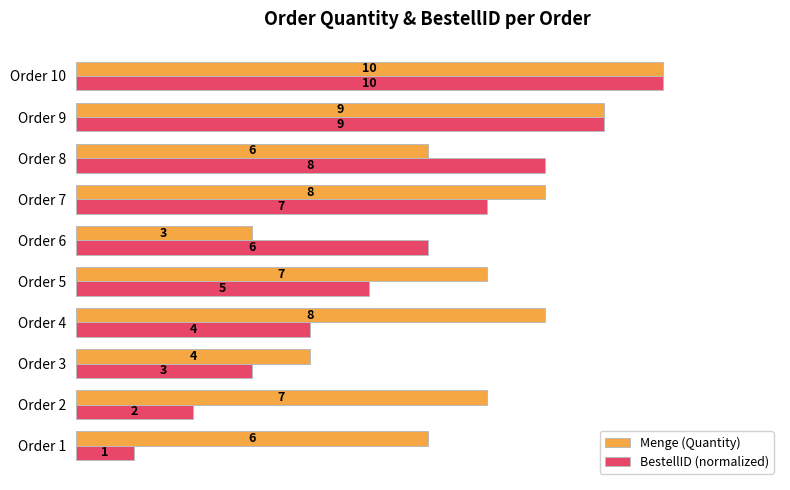

How many Menge (Quantity) values are between 60 and 80?

6